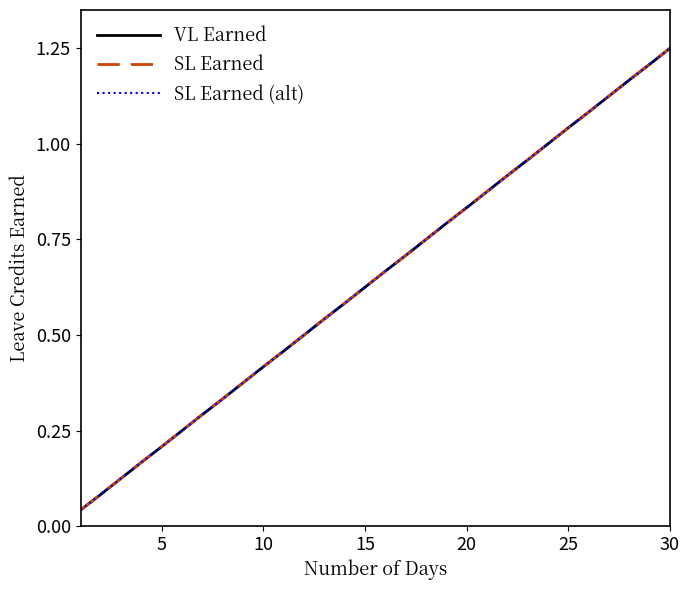

Does the chart have visible grid lines?

No